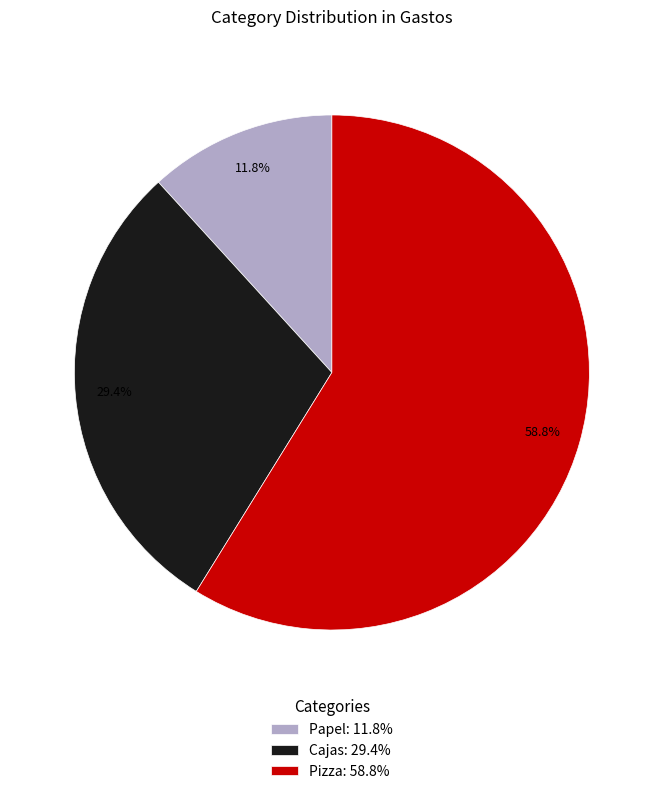

To the nearest percent, what is the difference between the largest and smallest slice percentages?

47%